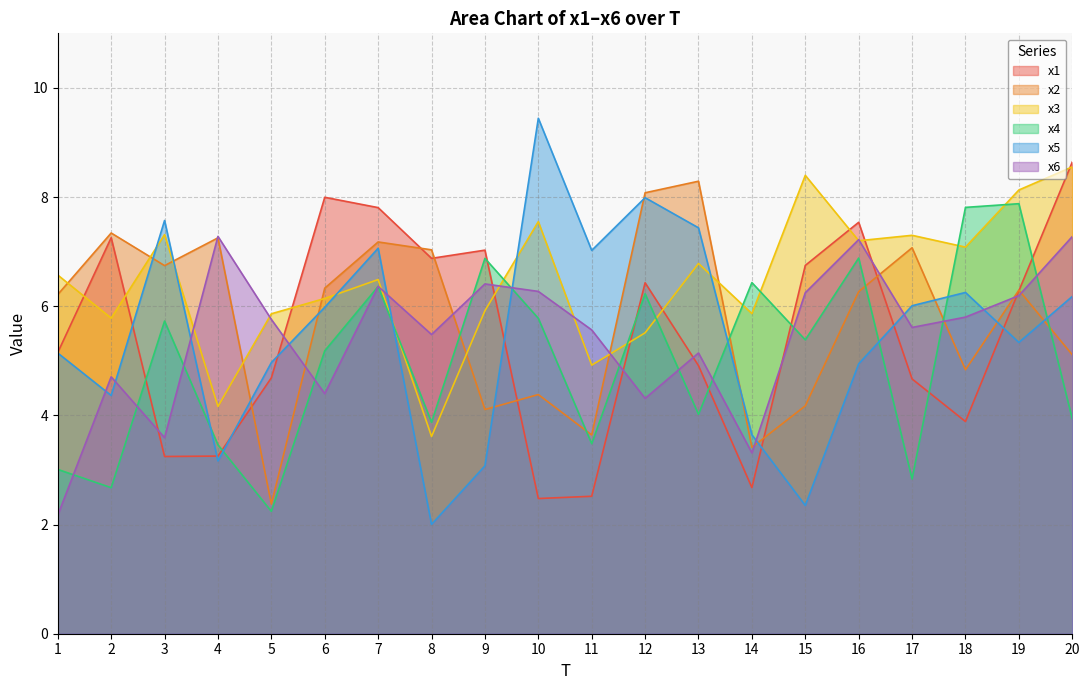

What is the difference between the maximum and minimum values in the x3 series?

4.9